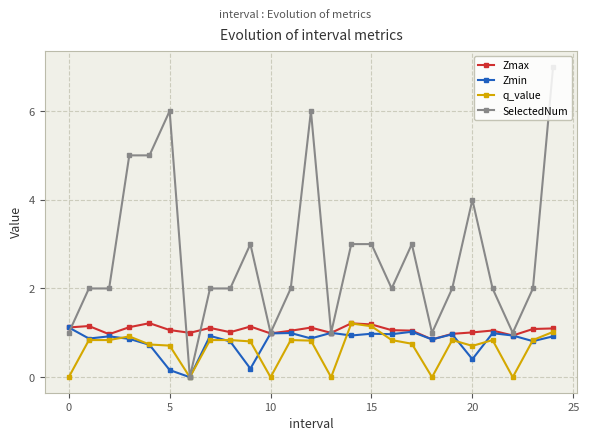

True or false: q_value has more than 0 points higher than both neighbors.

True